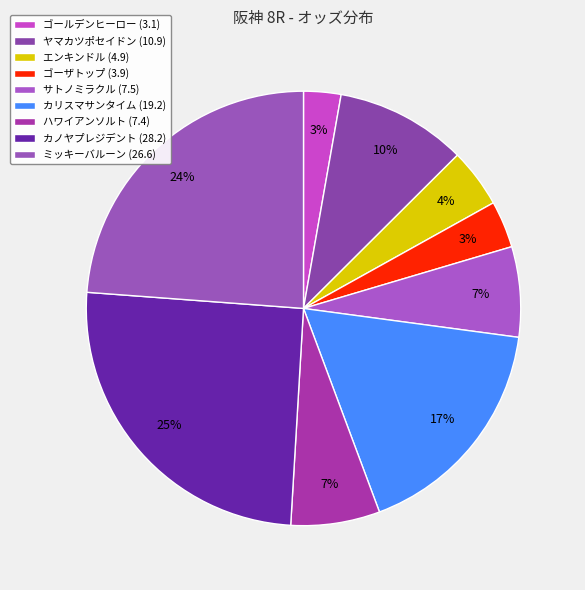

How many segments does this pie chart have?

9